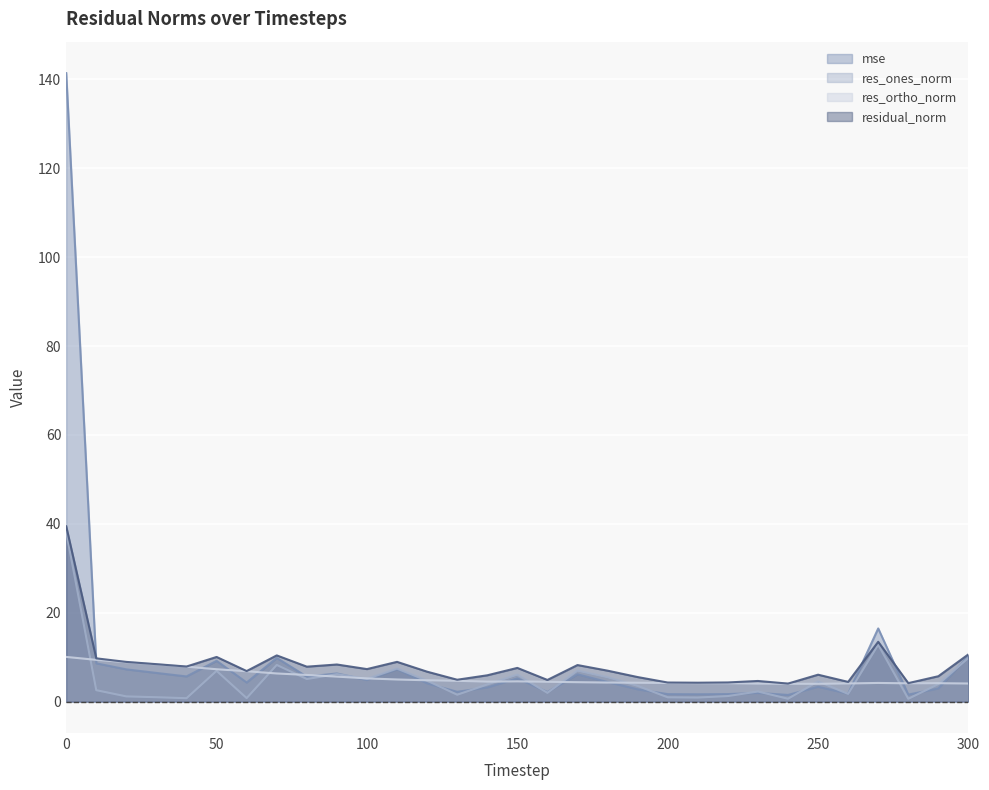

How many values in the res_ones_norm series are below 3?

14